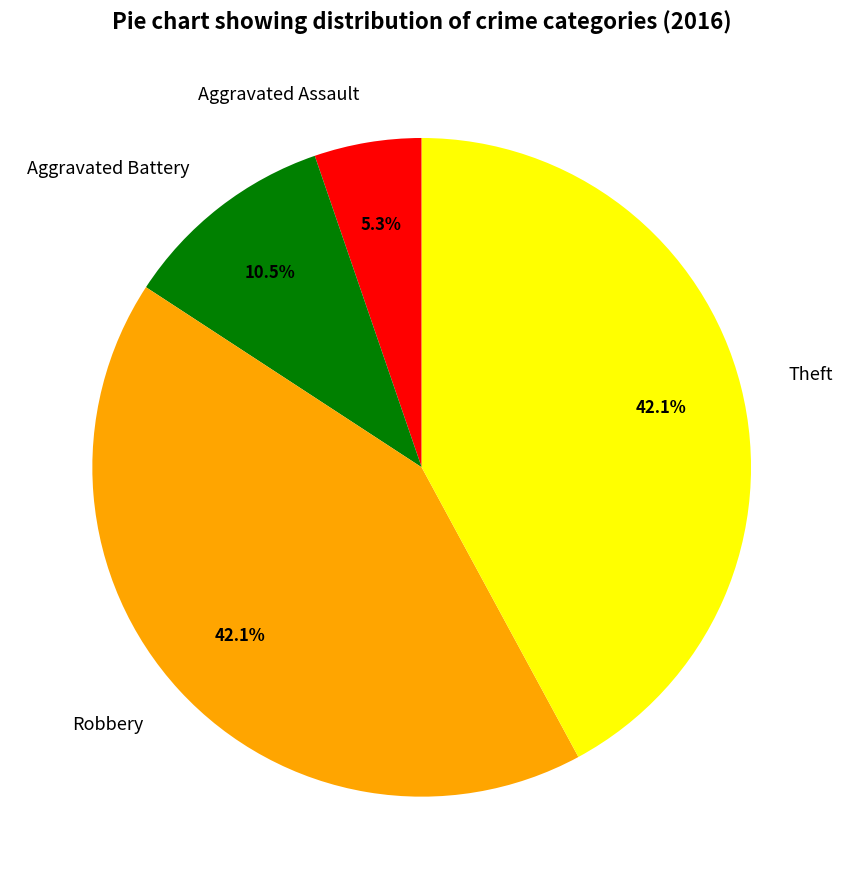

How many slices are in this pie chart?

4